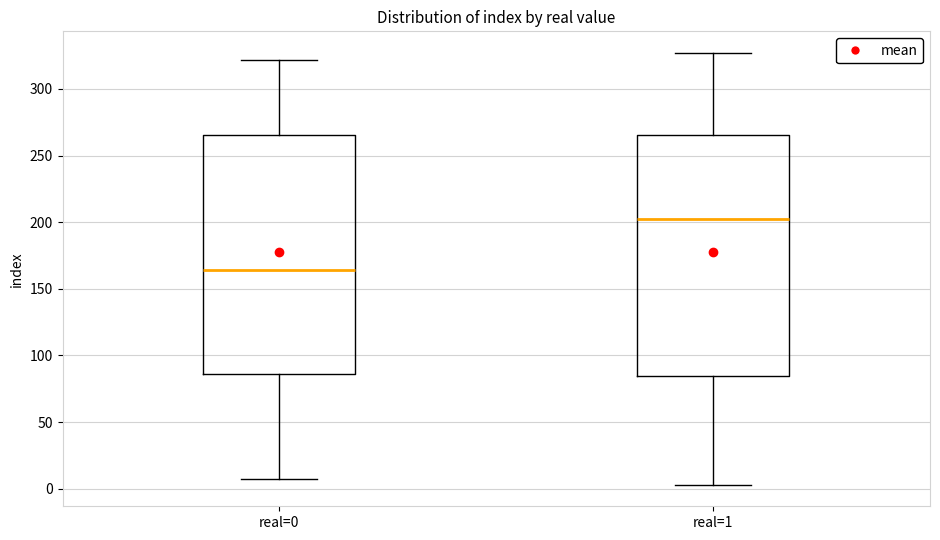

Which box's median line is the lowest?

real=0